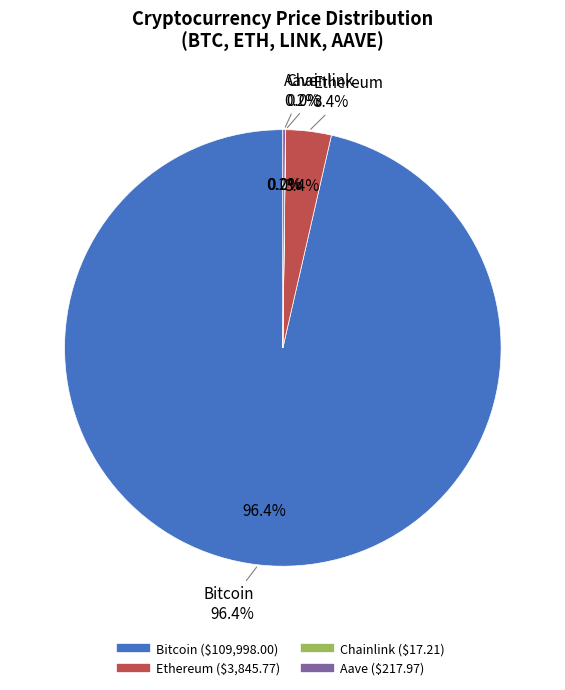

How much of the chart is everything except Chainlink?

100.0%